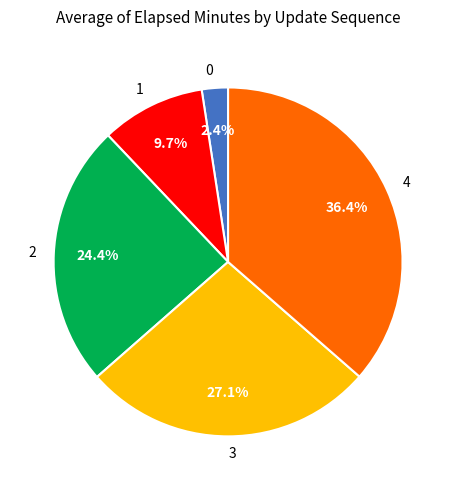

To the nearest percent, what portion does 4 represent?

36%